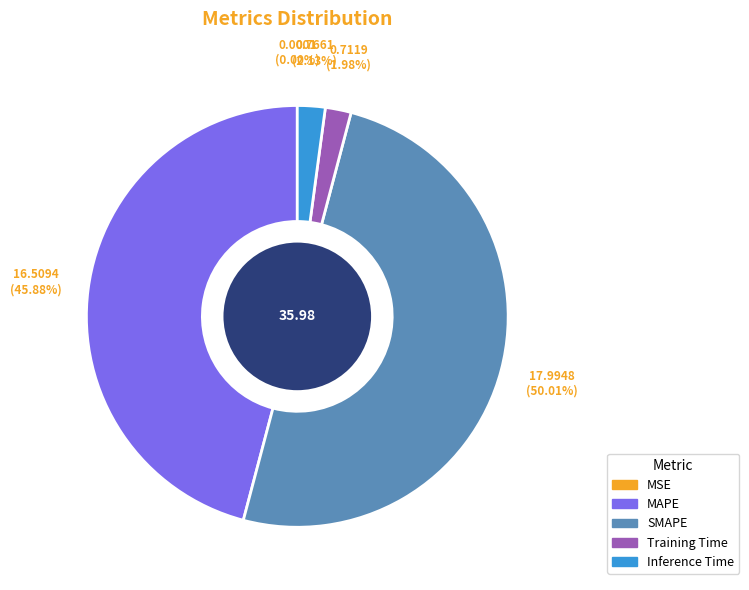

To the nearest percent, what is the average slice percentage?

20%